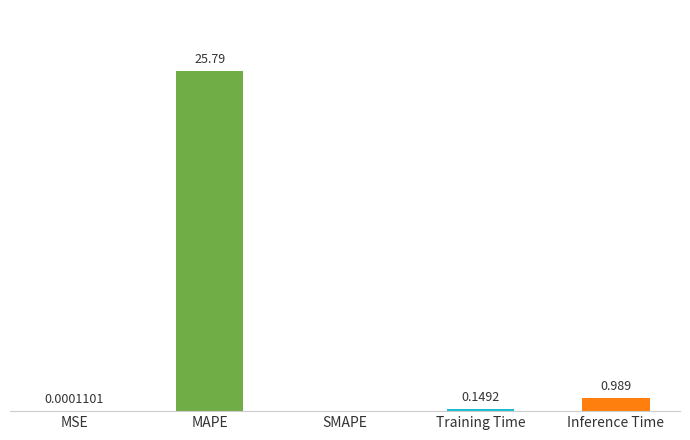

Which has a higher value, Training Time or MSE?

Training Time